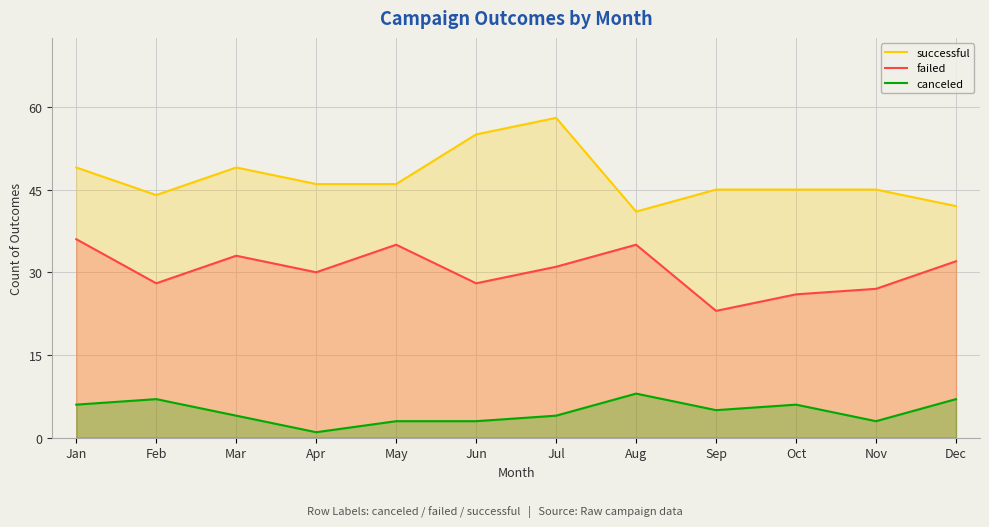

Which series changed the most between Sep and Dec?

failed